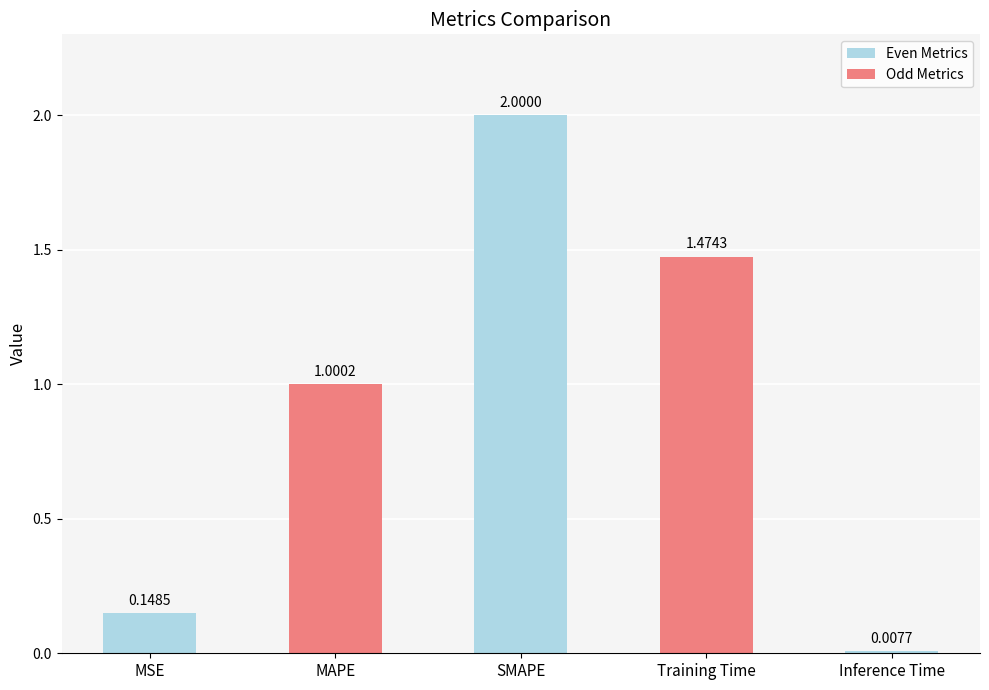

What is the sum of all values?

4.6